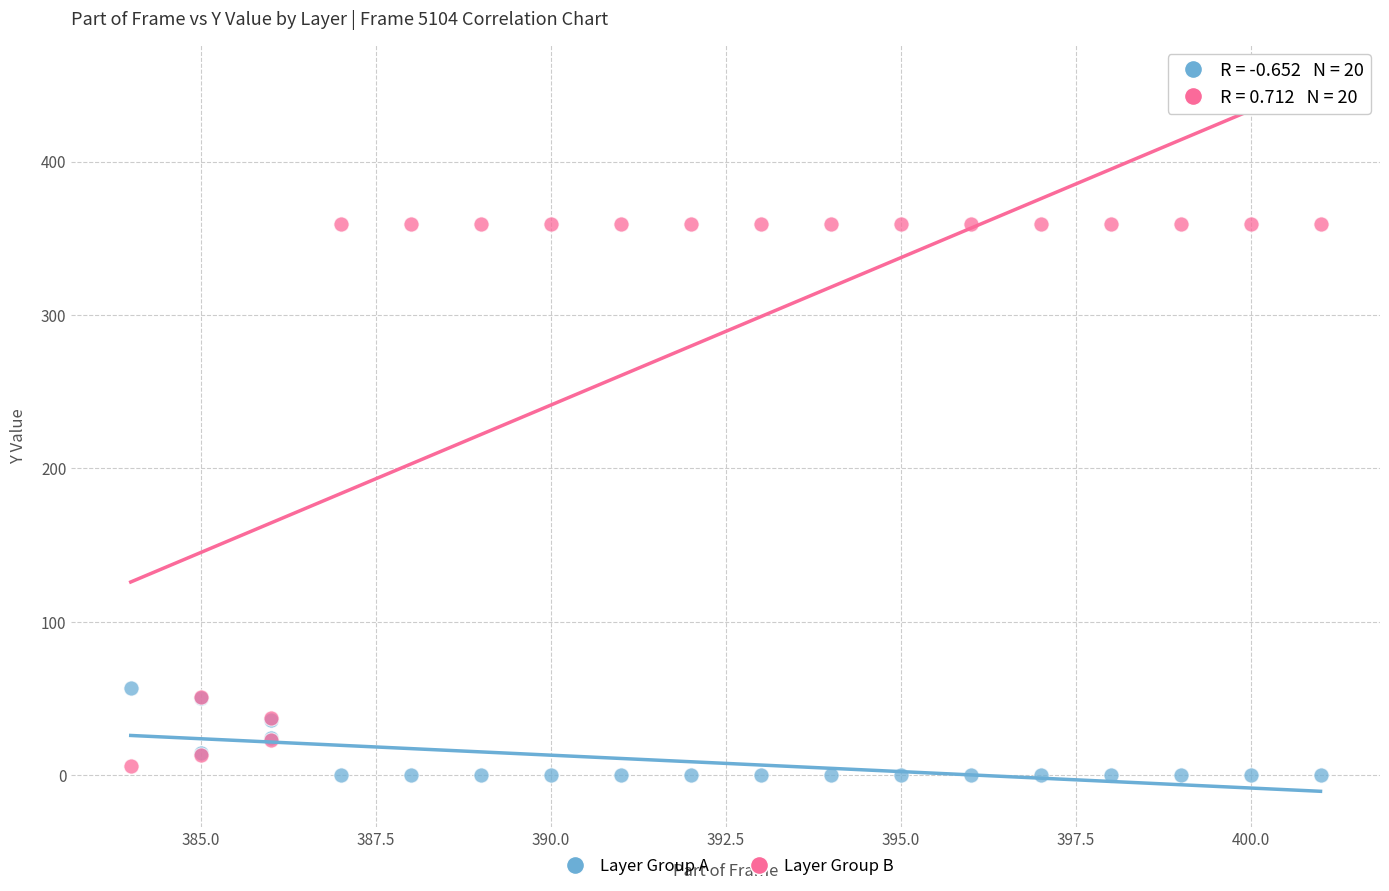

Across all series, what Y value is closest to 179?

57